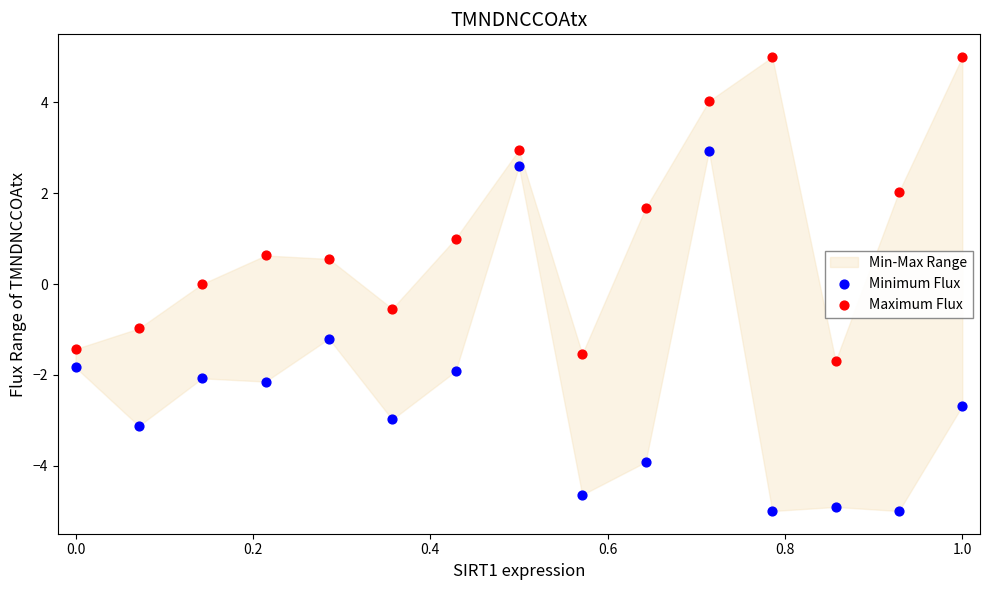

Across all data points, what is the range of Y values (max minus min)?

10.0